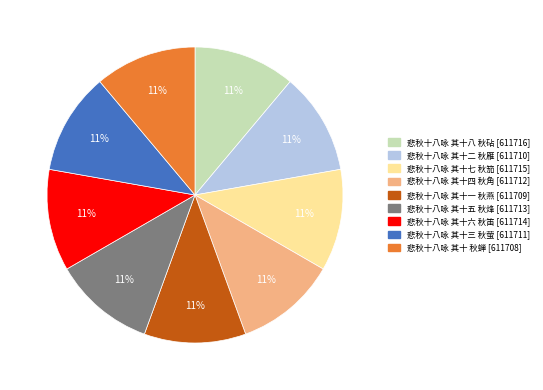

True or false: 悲秋十八咏 其十 秋蝉 accounts for 1% of the total.

False